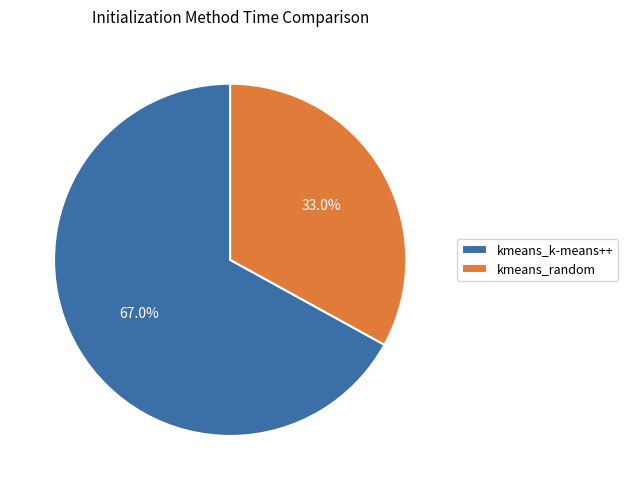

What is the ratio of the value at kmeans_random to the value at kmeans_k-means++?

0.5